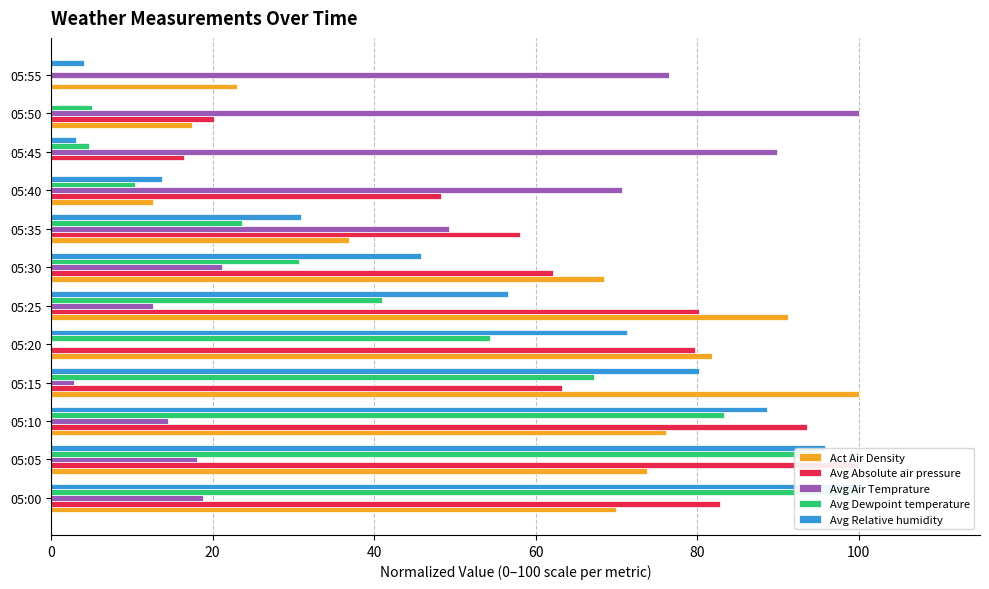

List the series in order of their overall mean, highest first.

Avg Absolute air pressure, Act Air Density, Avg Relative humidity, Avg Dewpoint temperature, Avg Air Temprature